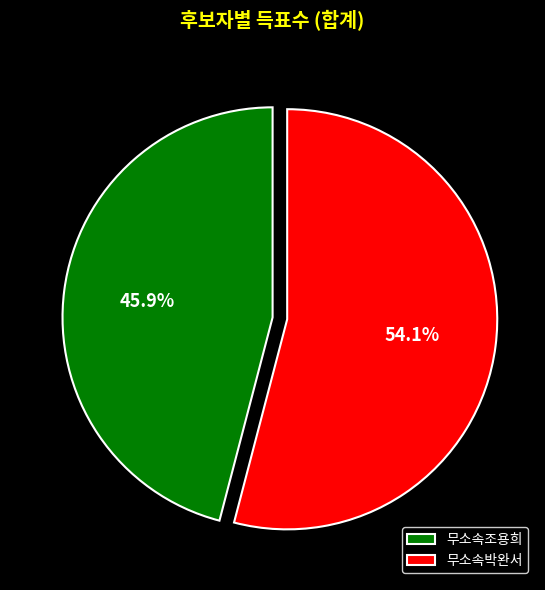

Is the sum of 무소속박완서 and 무소속조용희 greater than half?

Yes